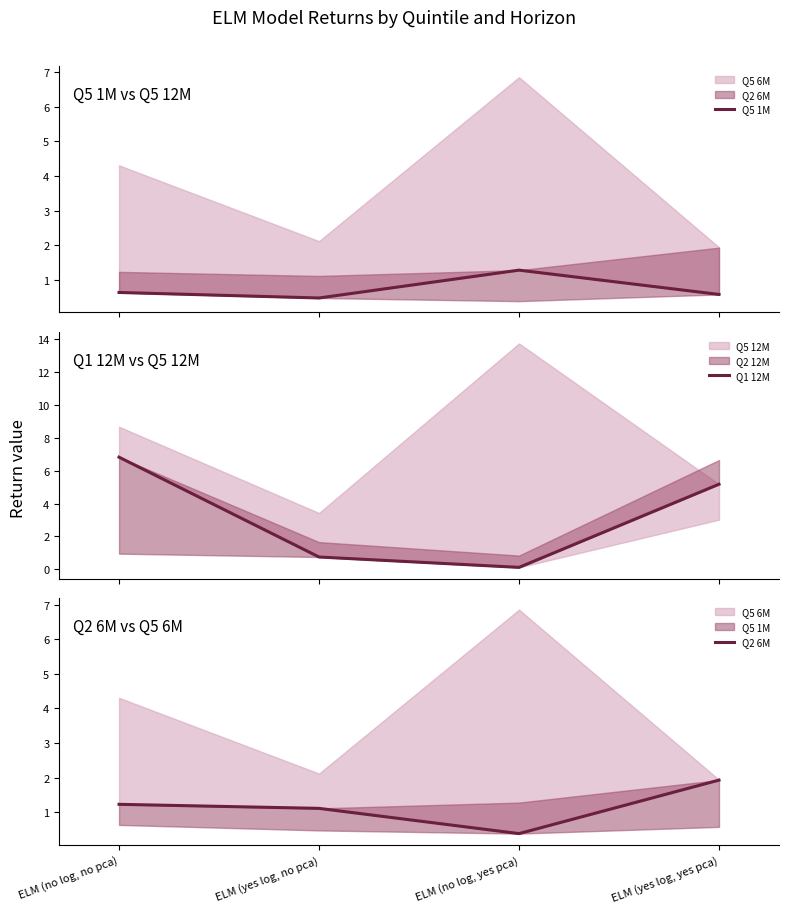

List the labels in order of Q2 6M value, smallest first.

ELM (no log, yes pca), ELM (yes log, no pca), ELM (no log, no pca), ELM (yes log, yes pca)